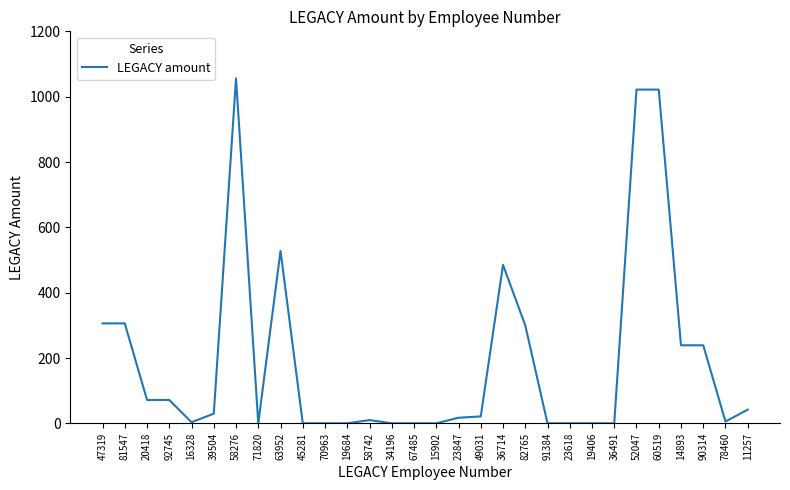

What is the change in value from 20418 to 11257?

-29.6